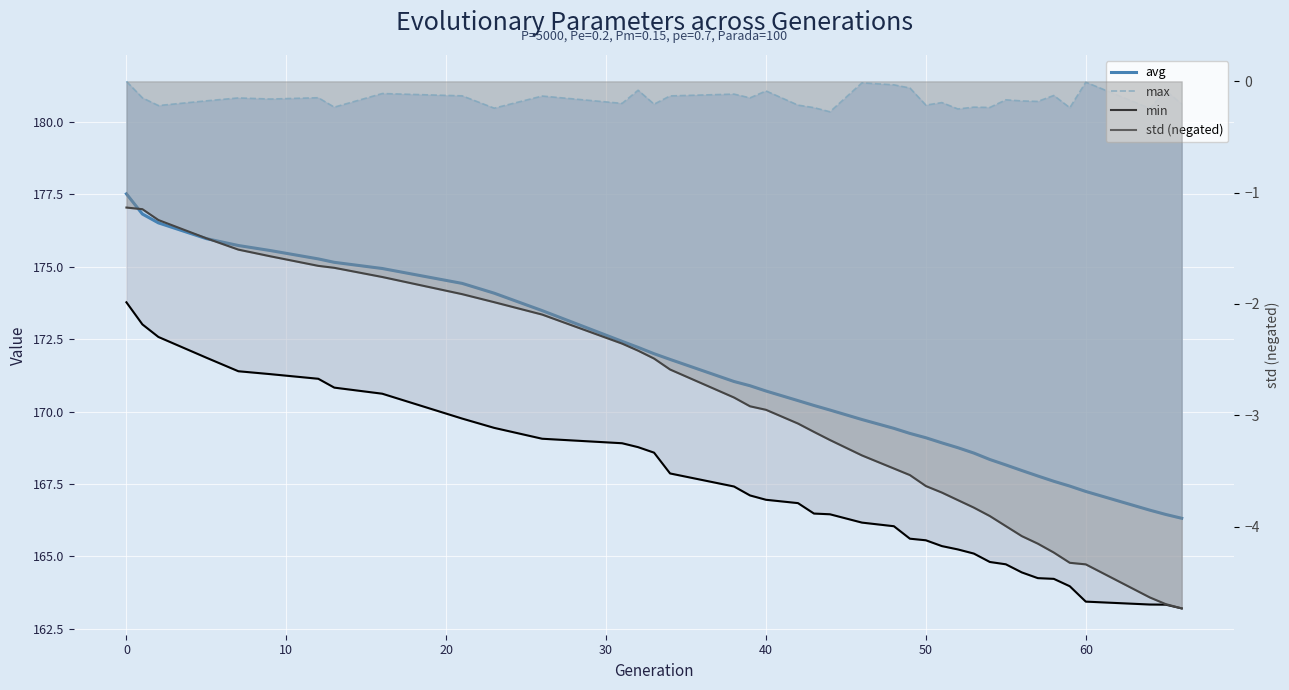

True or false: max and min intersect in this chart.

False